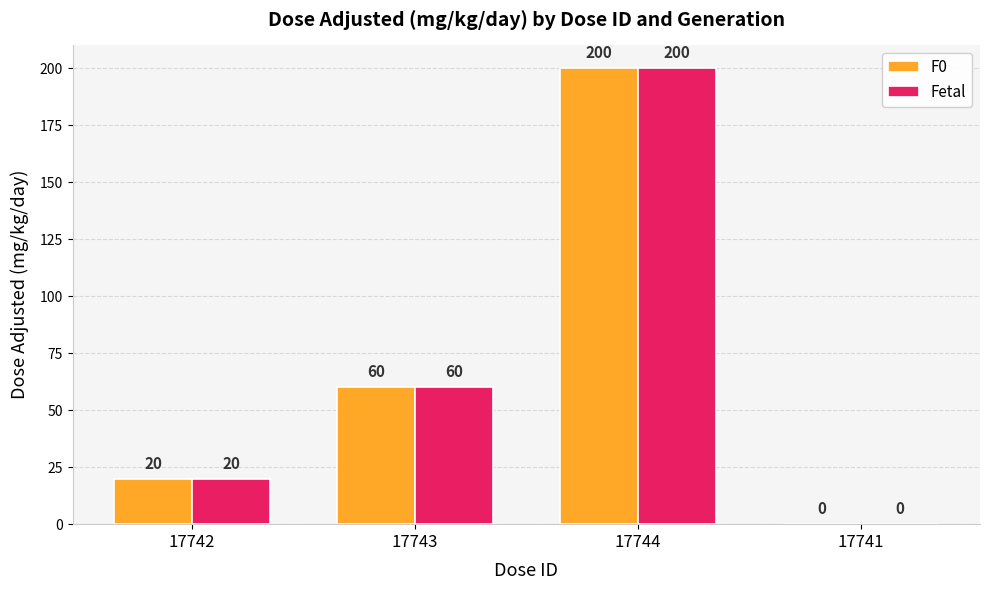

What is the maximum value for F0?

200